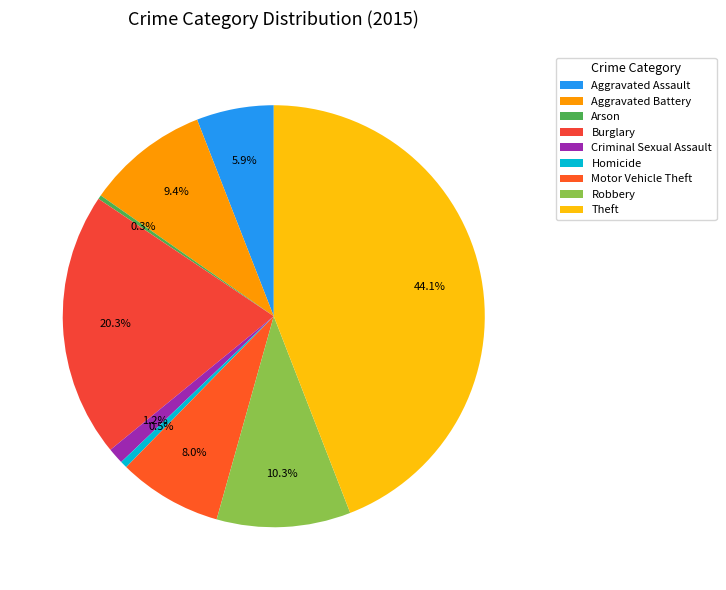

Is it true that Robbery is 10% of the pie?

True